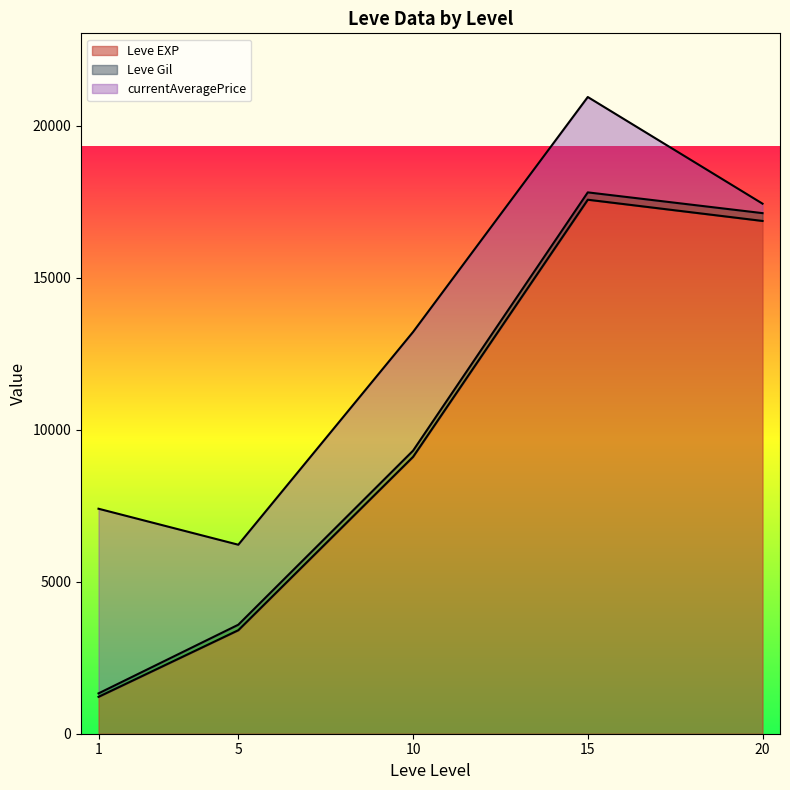

At which category is the sum across all series the highest?

15